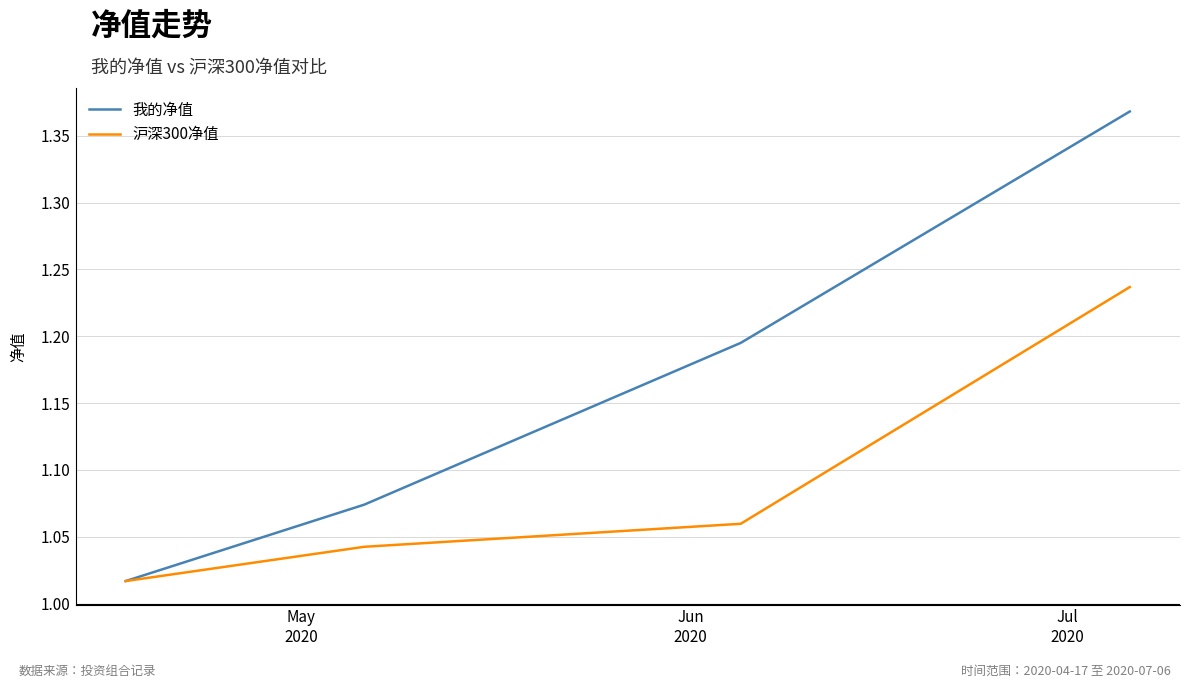

Which series has the largest range (max minus min)?

我的净值